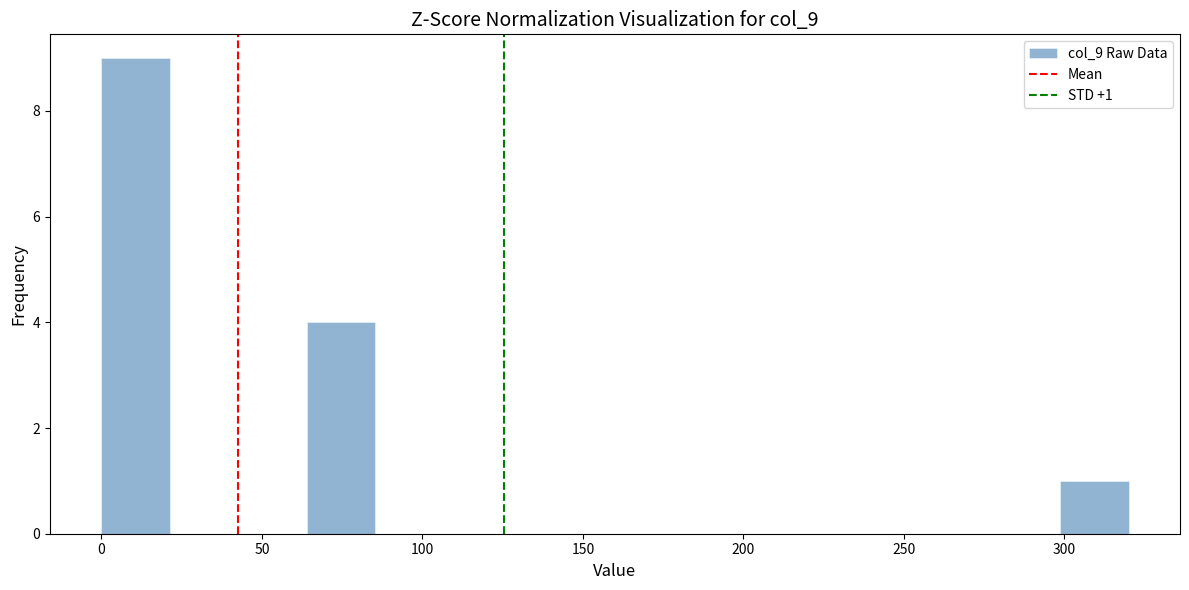

Over which range of the x-axis is the bar tallest?

0 to 20